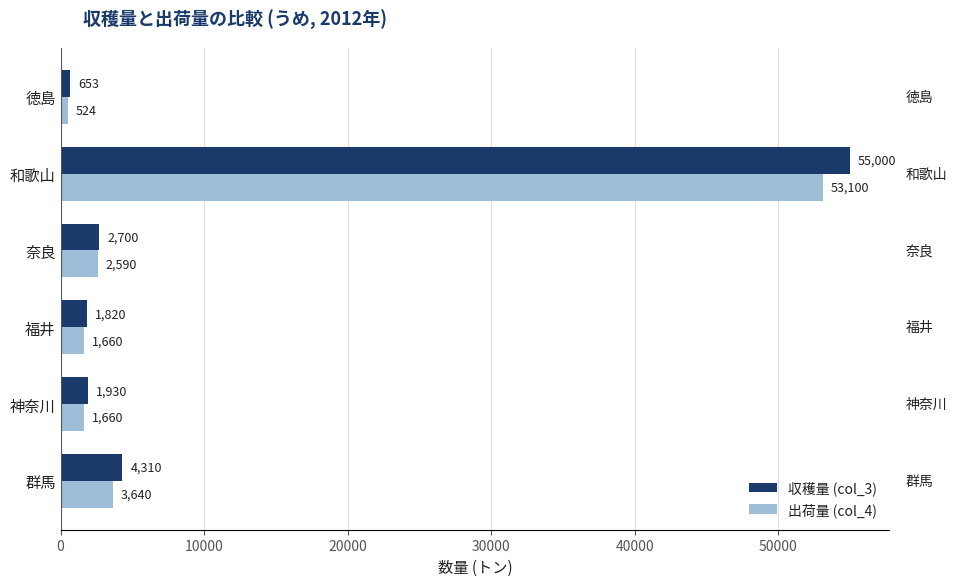

How many values in the 収穫量 (col_3) series are below 2700?

3